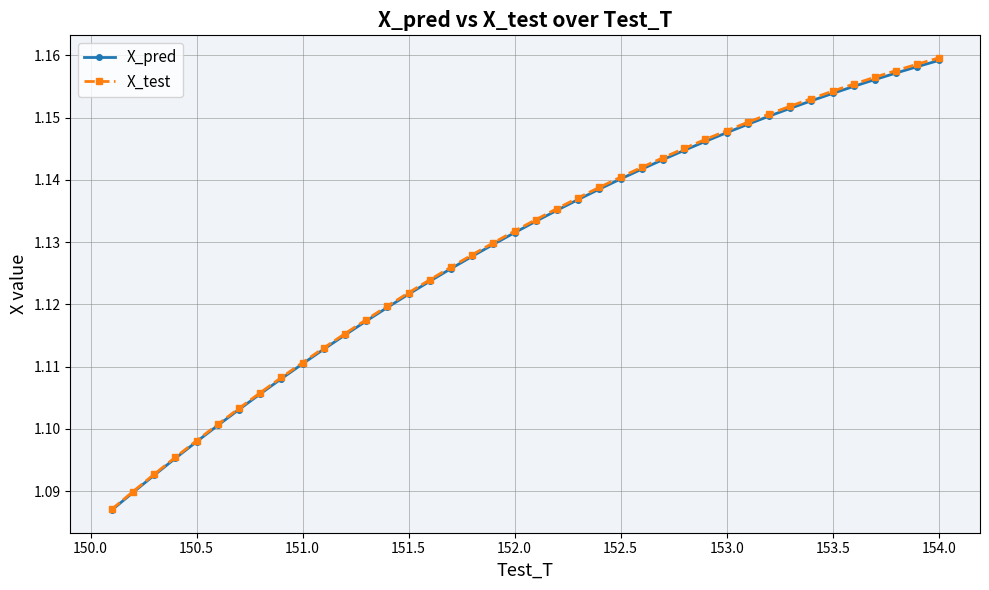

Which series has the widest spread of values?

X_test